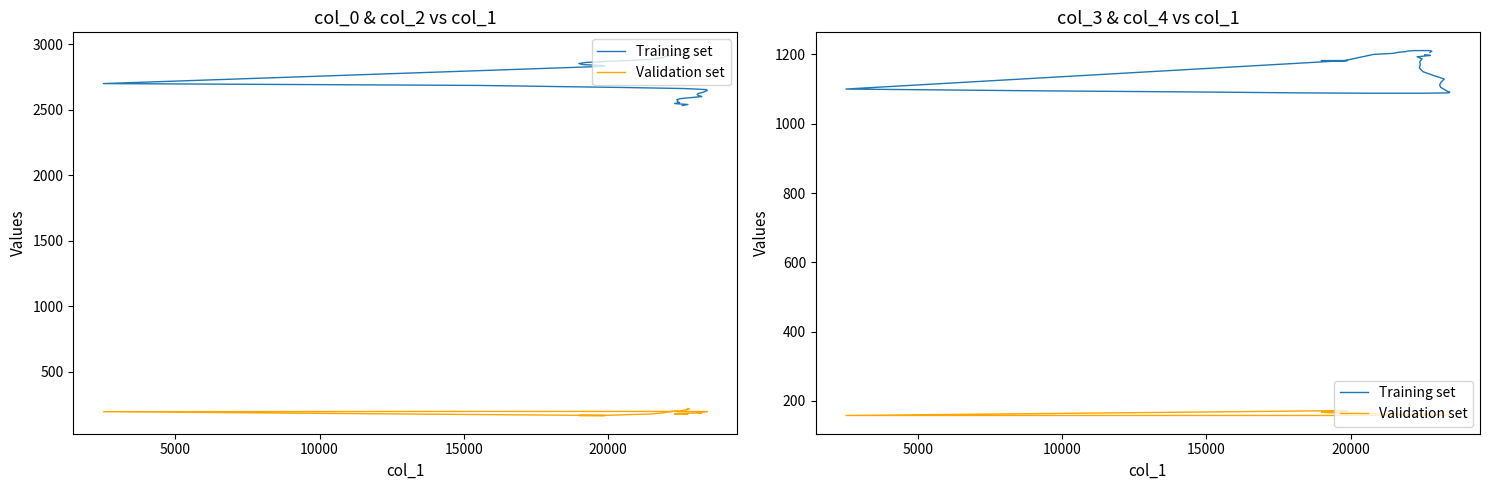

Is it true that Training set equals 1792 at 21?

False